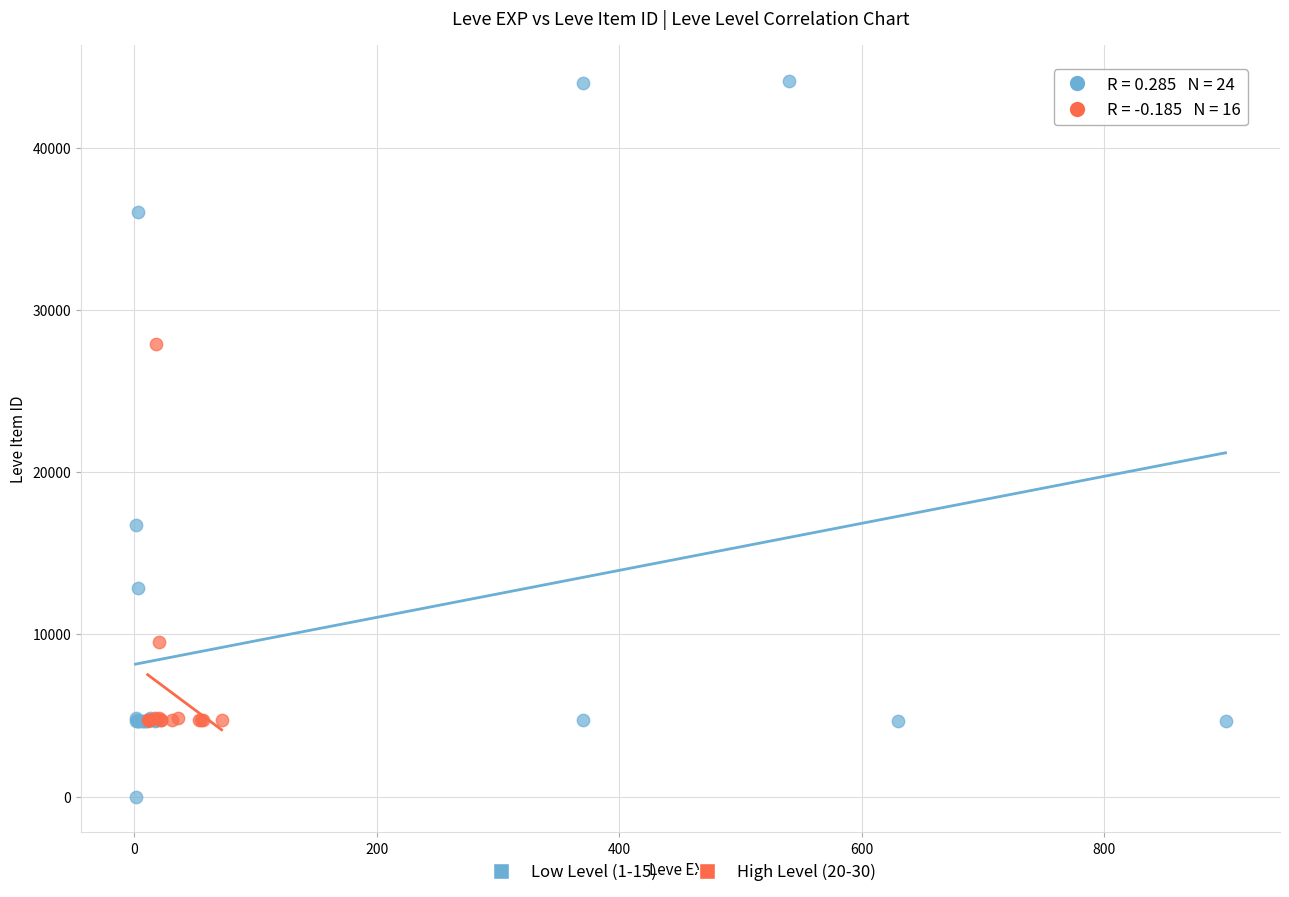

Which series reaches the maximum Y coordinate?

Low Level (1-15)